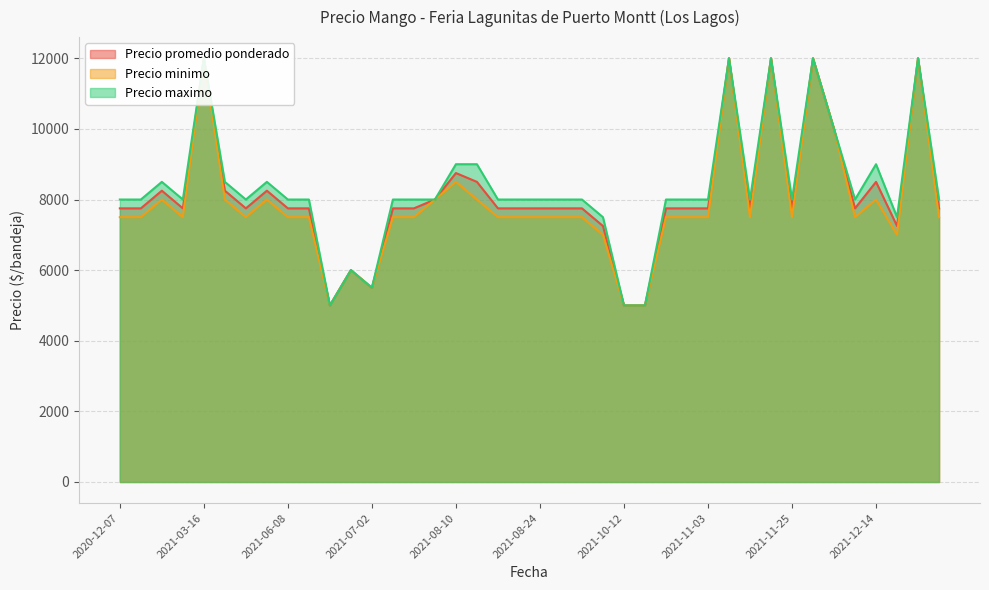

True or false: Precio minimo and Precio promedio ponderado cross at least once.

False